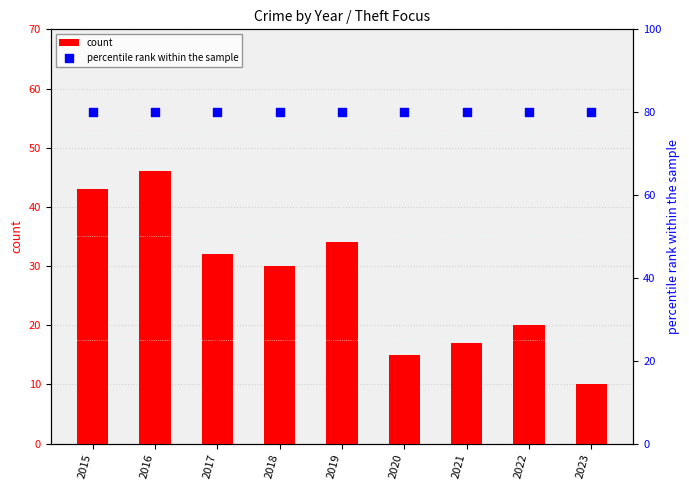

What are all the series names shown in the legend?

count, percentile rank within the sample